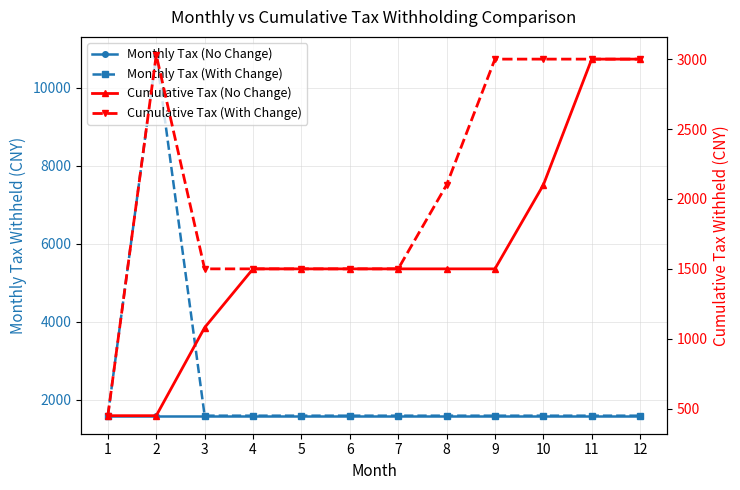

True or false: Cumulative Tax (With Change) and Cumulative Tax (No Change) cross at least once.

False